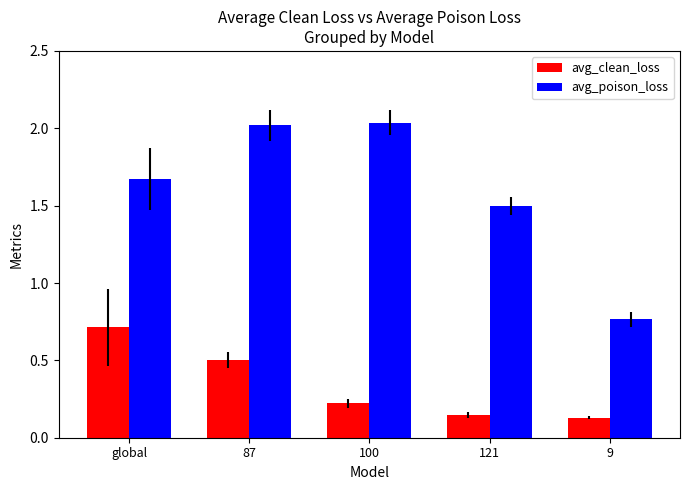

Which series has the widest spread of values?

avg_poison_loss